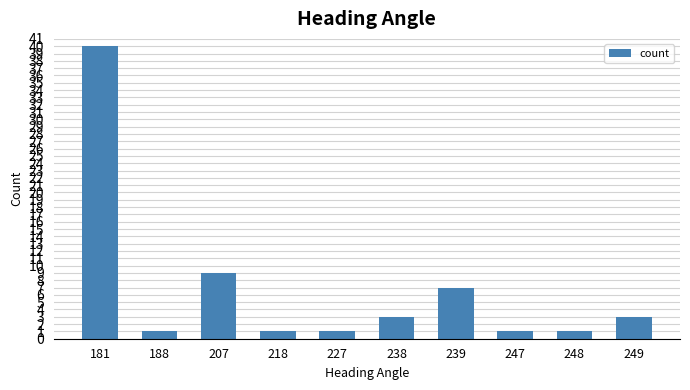

Reading left to right, what are all the values shown in this chart?

40	1	9	1	1	3	7	1	1	3